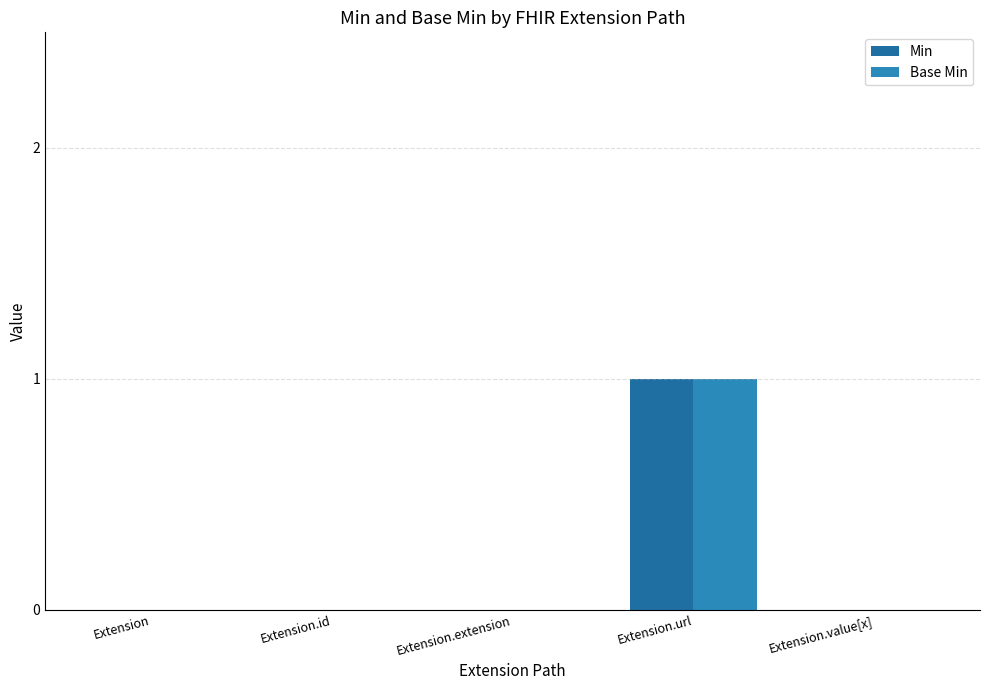

Count the number of categories in the chart.

5